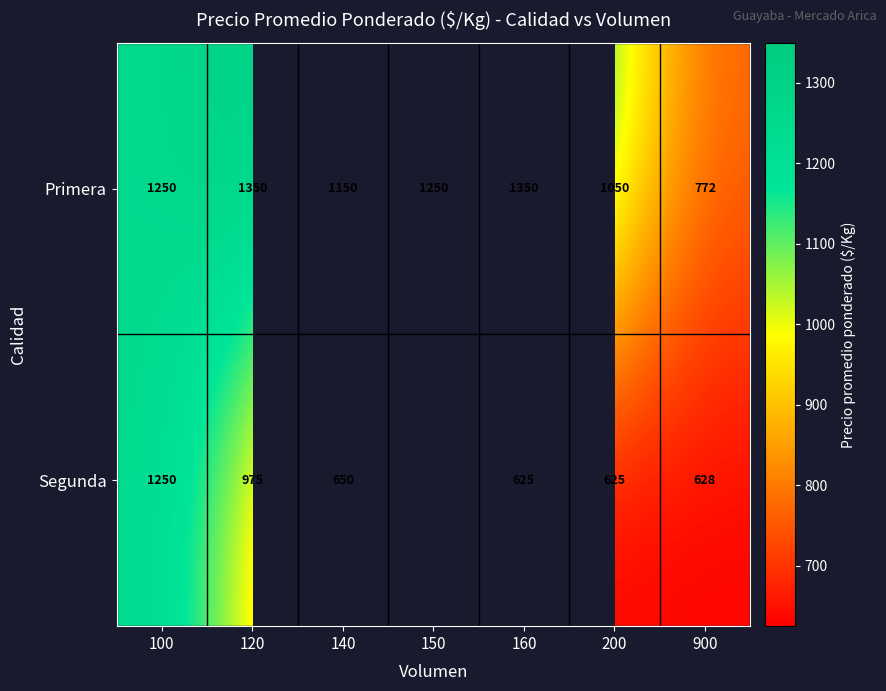

What is the total value across all series at 140?

1800